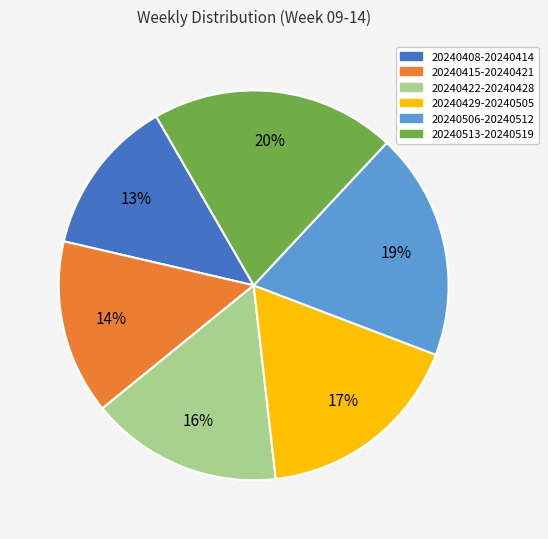

Count the number of slices in the pie.

6